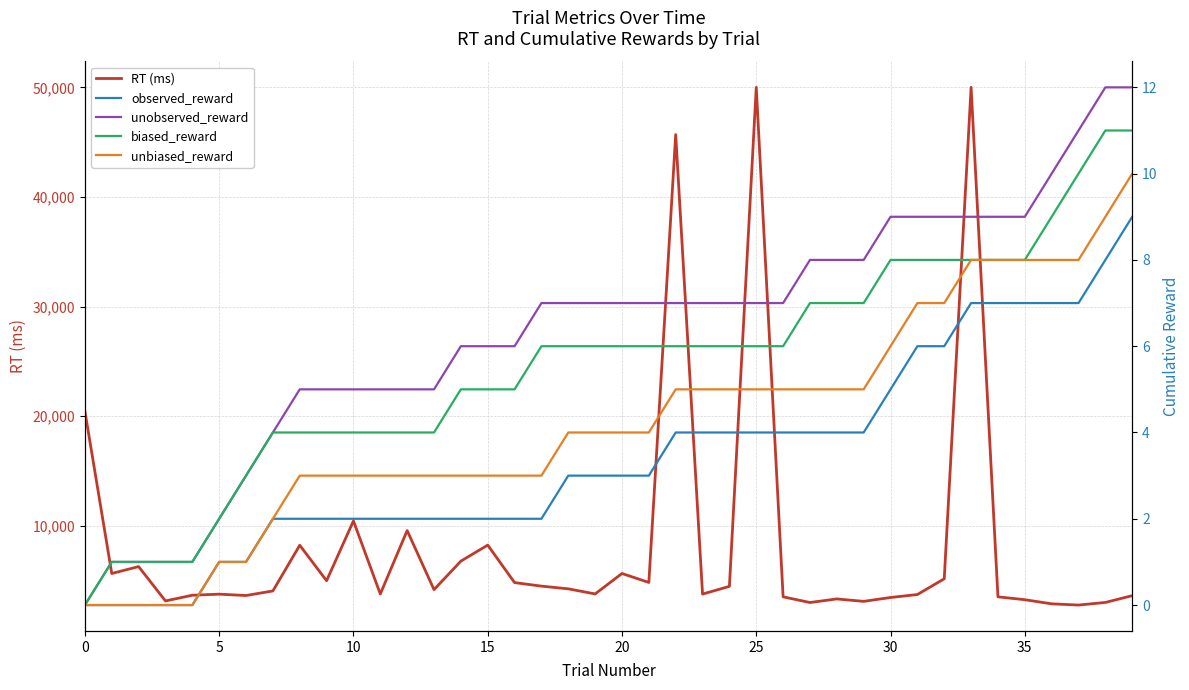

What is the value of the unbiased_reward point at the 24th from the left?

5